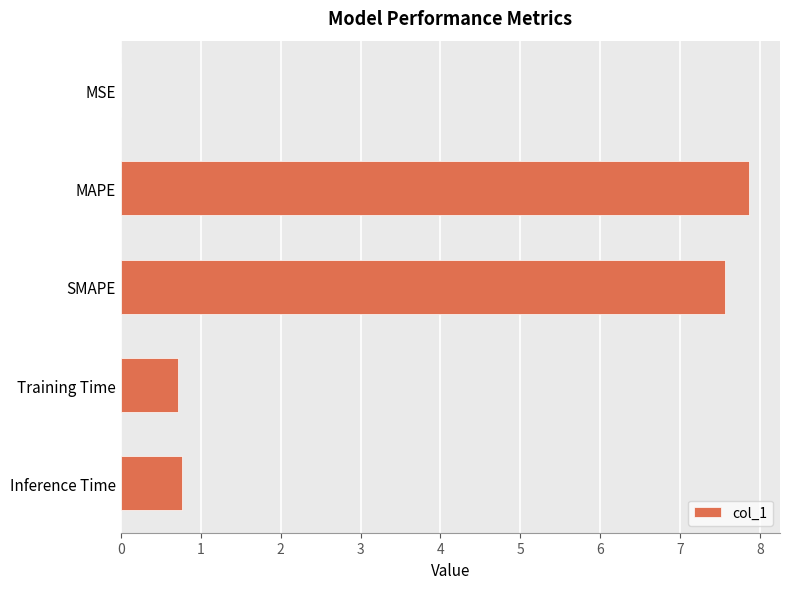

What is the change in value from MAPE to Training Time?

-7.1